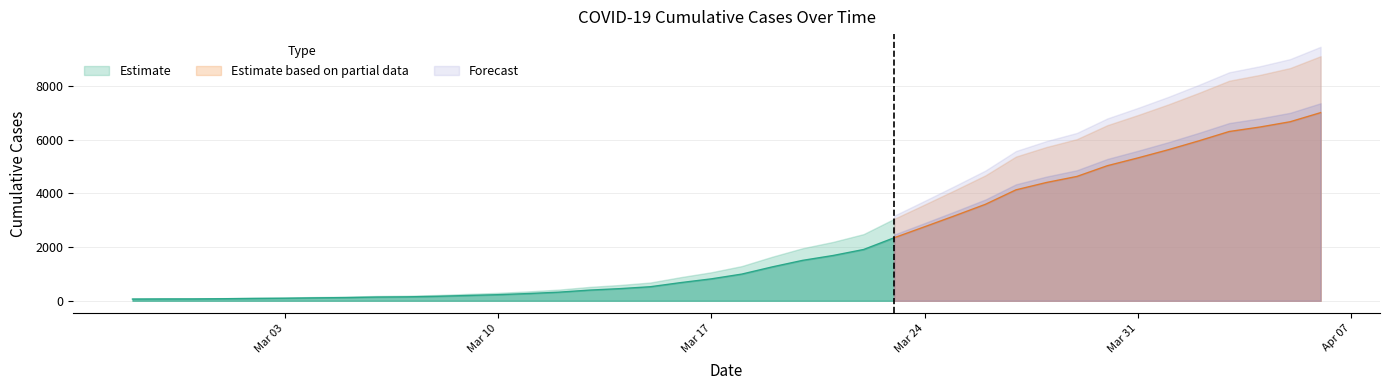

What is the value of the 7th point from the left?

108